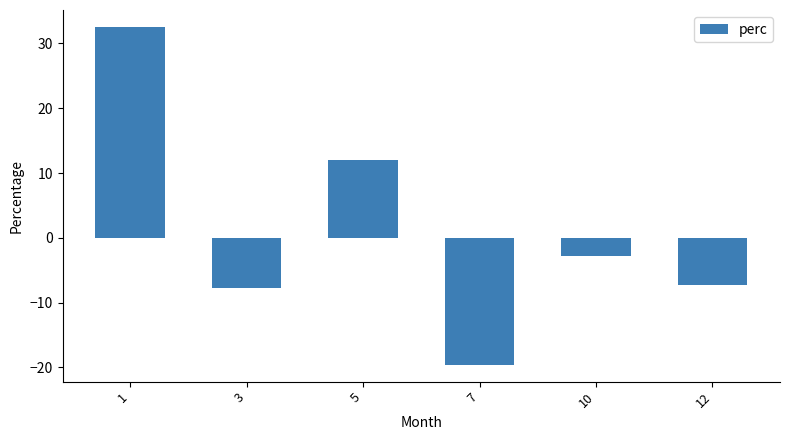

What is the value of the 2nd bar from the left?

-7.8